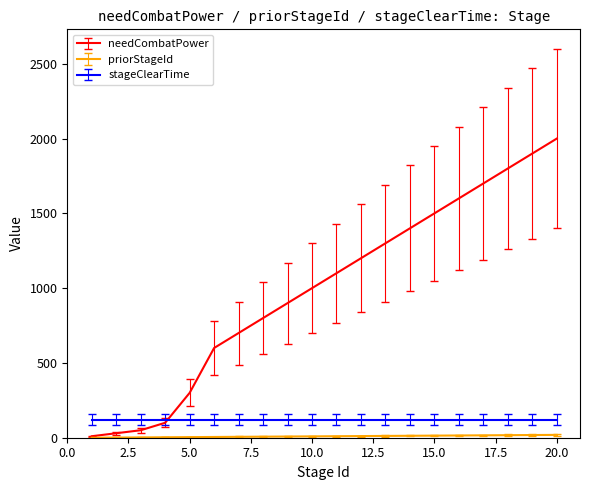

Which series has the largest total across all categories?

needCombatPower